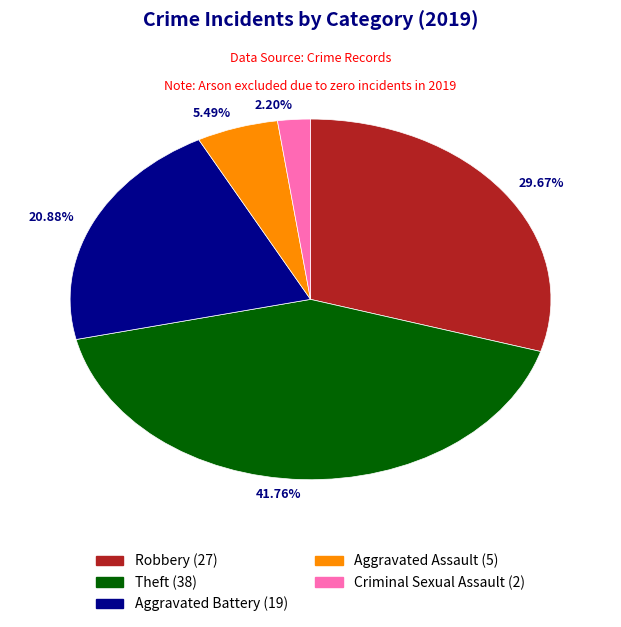

Between 2.20% and 29.67%, which is larger?

29.67%